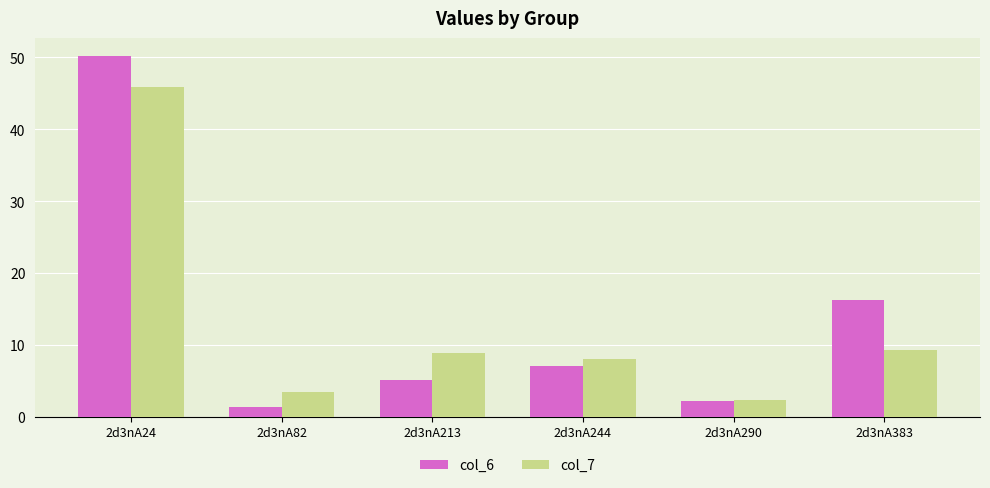

What is the spread (max minus min) of values at 2d3nA24?

4.4